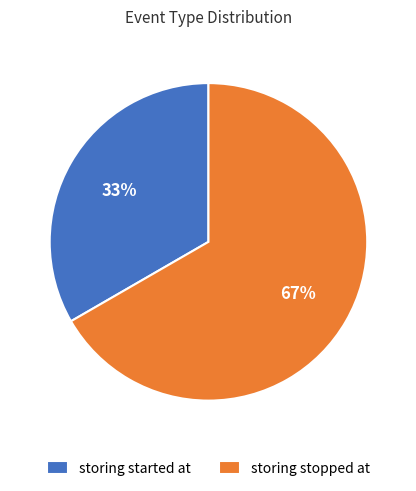

To the nearest percent, what is the combined percentage of storing started at and storing stopped at?

100%